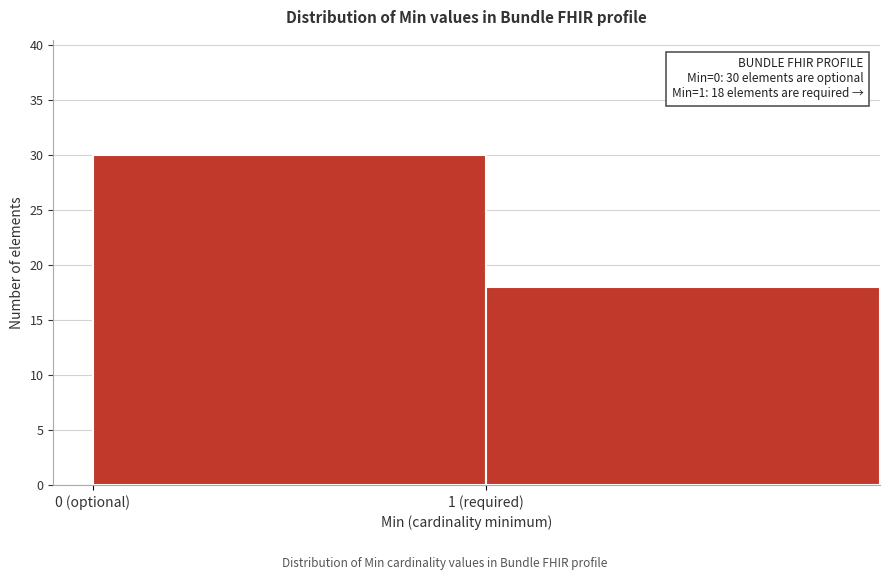

Reading left to right, transcribe all the data shown in this chart.

30	18